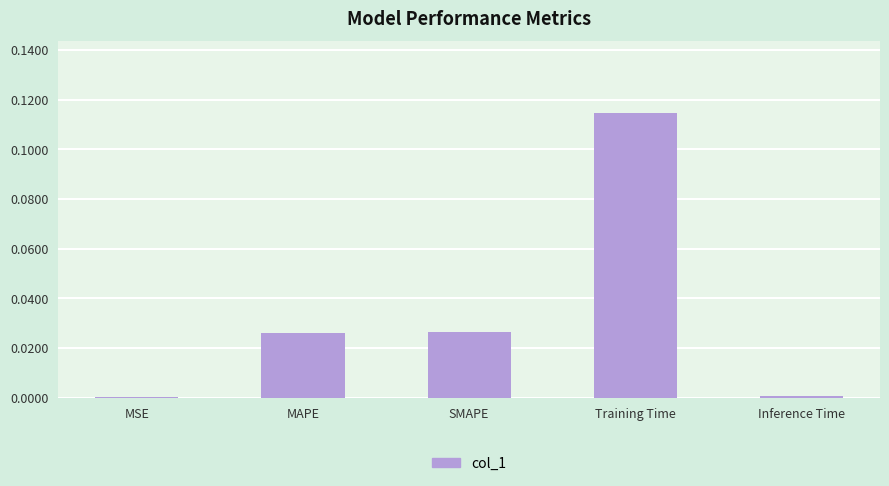

What is the change in value from Training Time to Inference Time?

-0.1